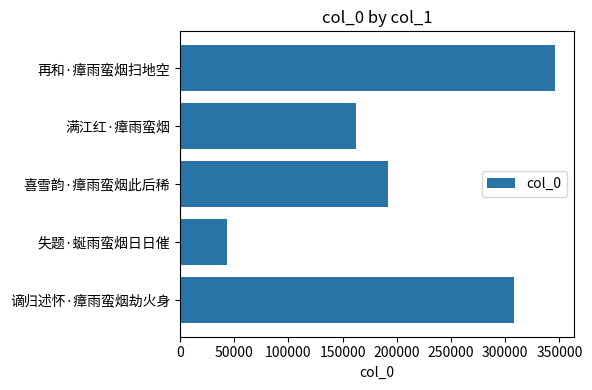

What is the change in value from 谪归述怀·瘴雨蛮烟劫火身 to 失题·蜒雨蛮烟日日催?

-264692